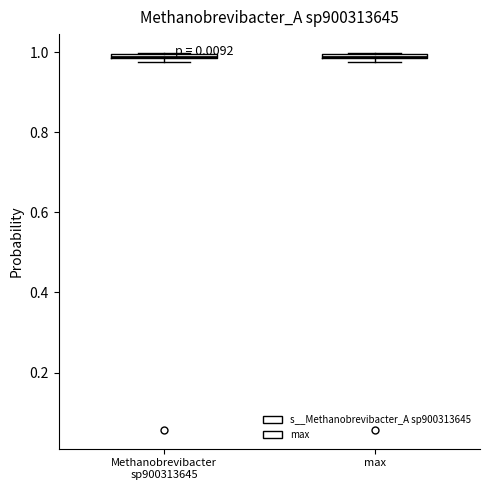

Where is the lower edge of the box for Methanobrevibacter sp900313645 on the y-axis? The values are not printed on the chart, so give them approximately, as read against the axis.

0.98